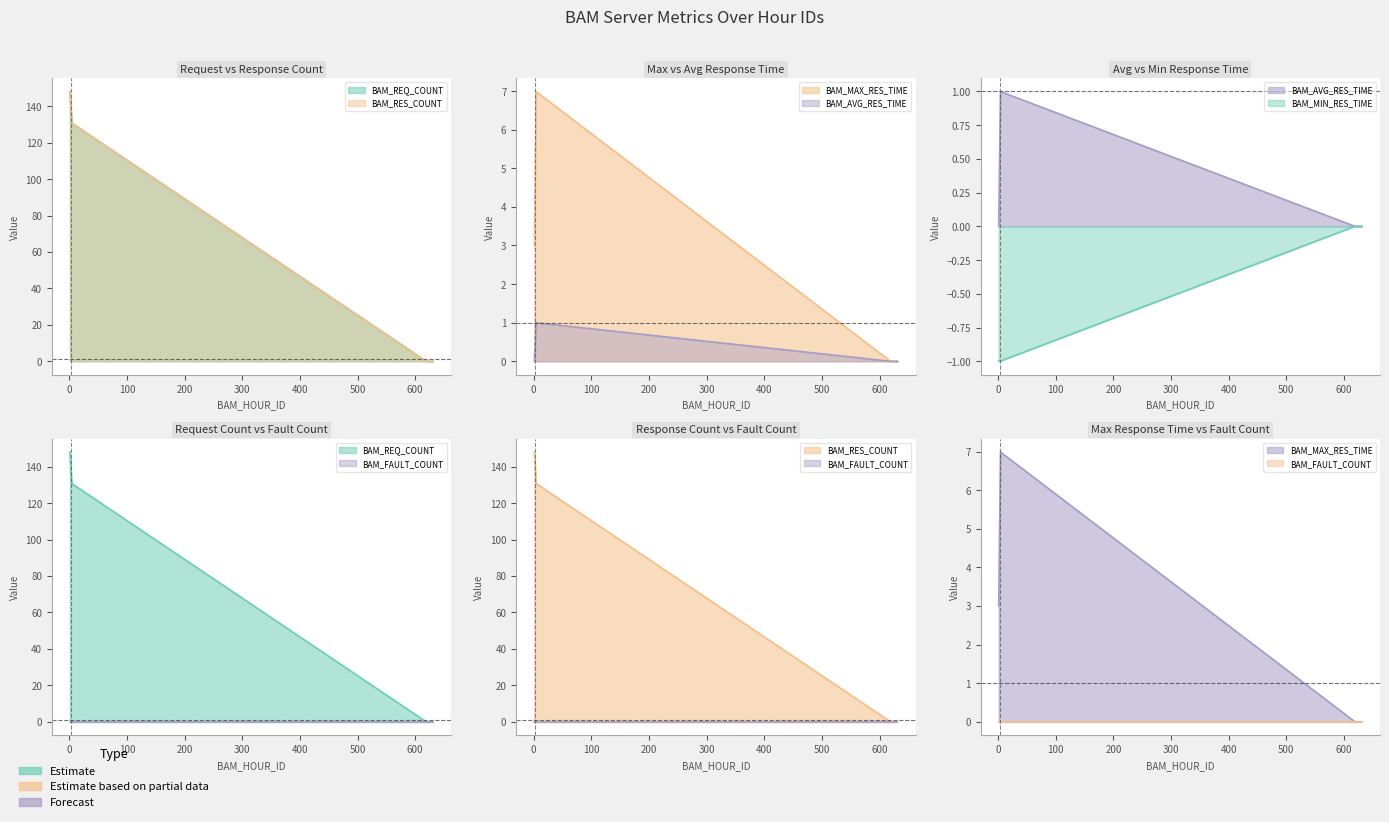

What is the greatest value displayed?

148